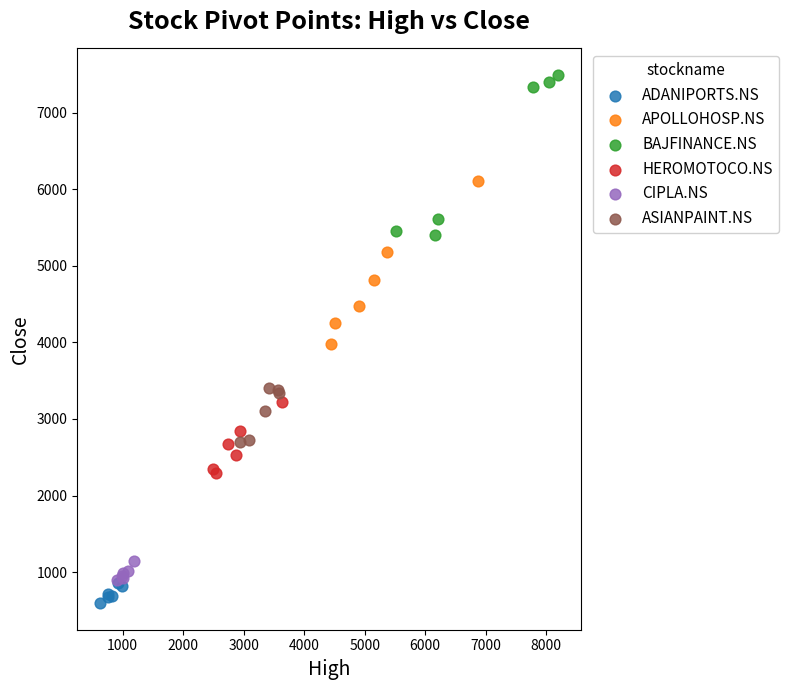

Which series contains the lowest Y value?

ADANIPORTS.NS